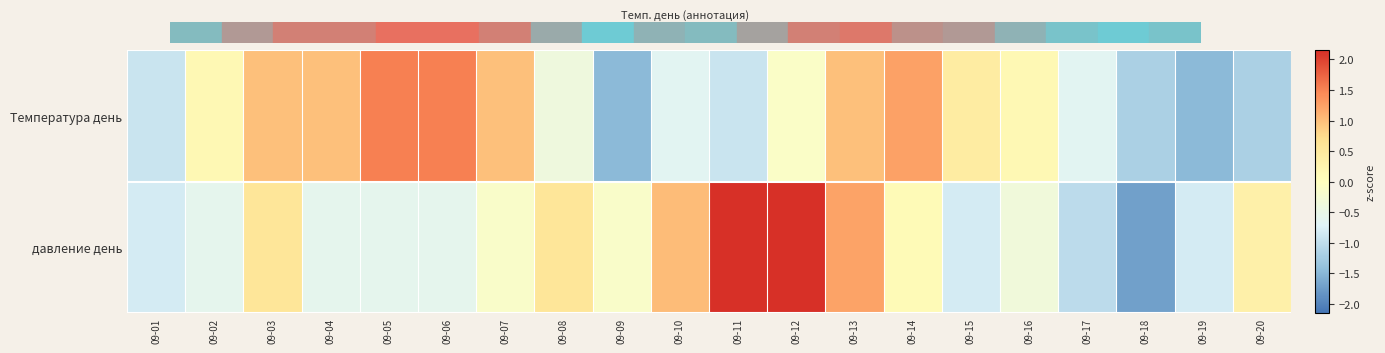

Which category has the highest value across all series?

09-11